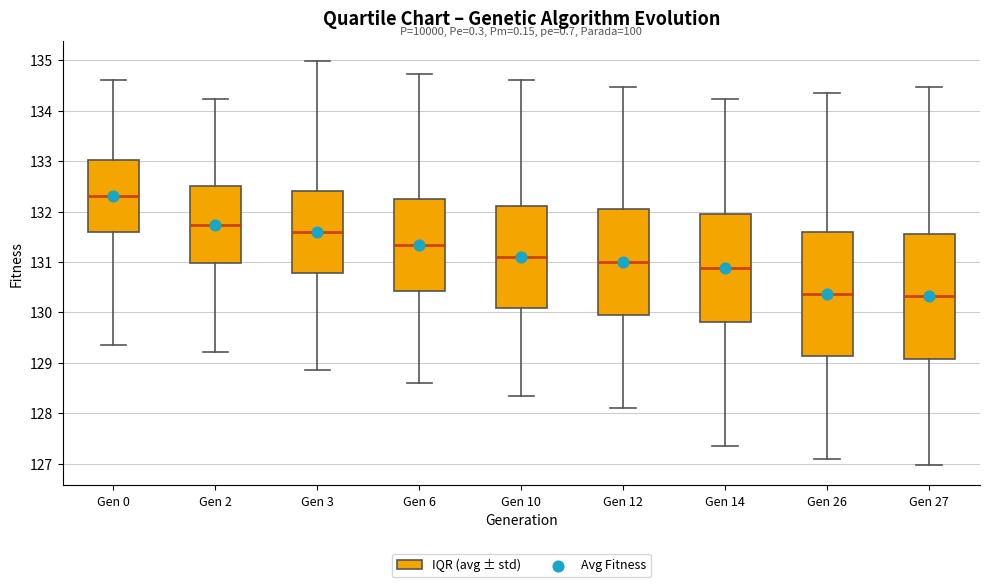

Where does the upper whisker of the box for Gen 3 end on the y-axis? The values are not printed on the chart, so give them approximately, as read against the axis.

135.0